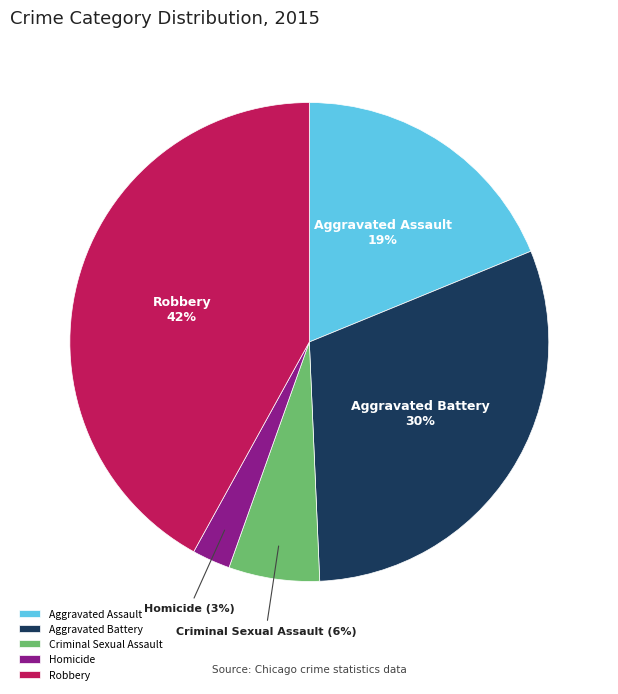

Is there any slice that represents more than half of the pie?

No